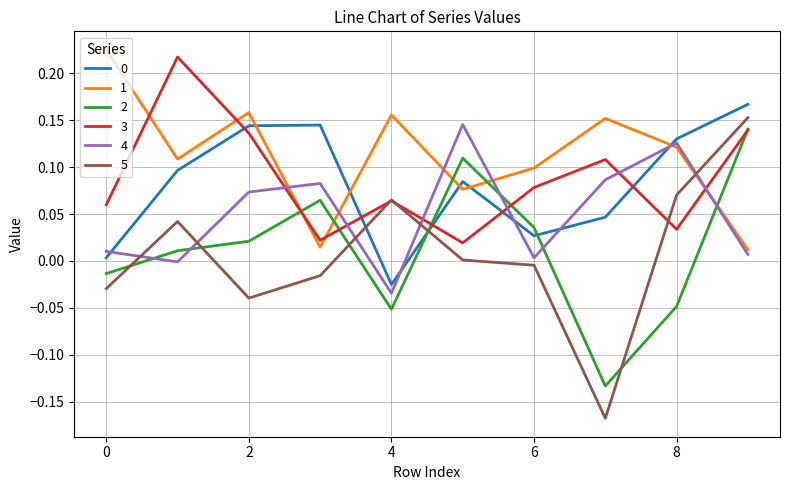

True or false: 4 and 0 intersect in this chart.

True